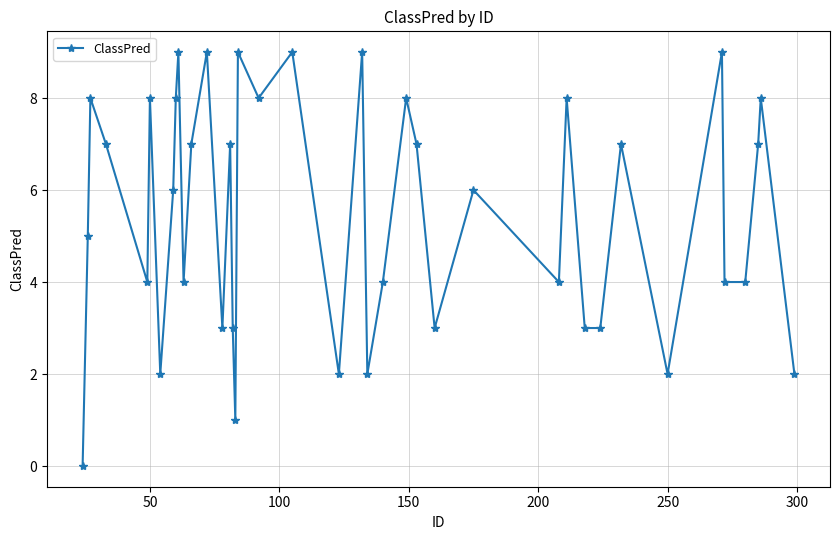

What is the difference between the maximum and minimum values?

9